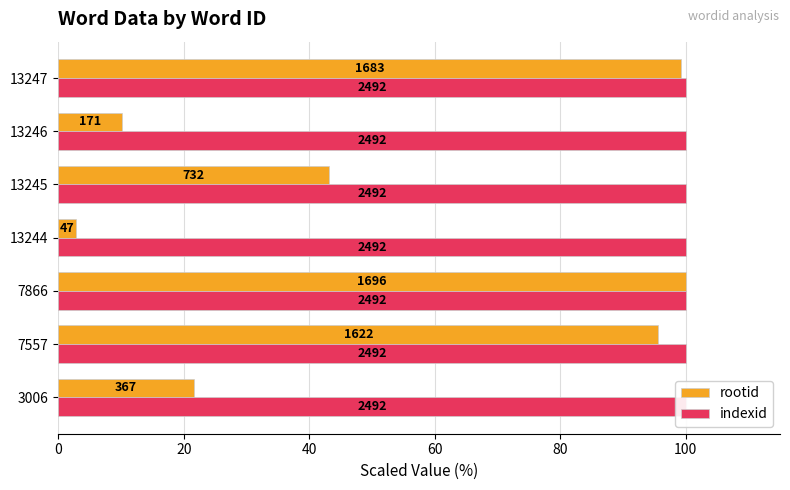

What is the value of the rootid bar at the 7th from the left?

99.2